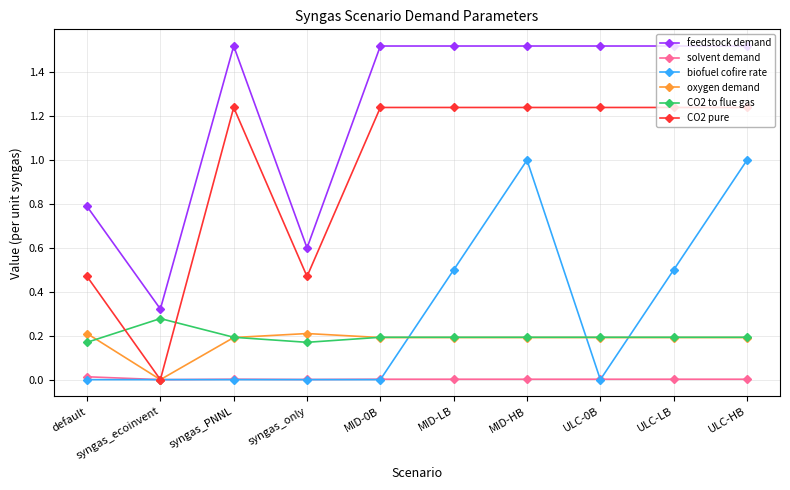

Where is the first local maximum for CO2 to flue gas?

syngas_ecoinvent